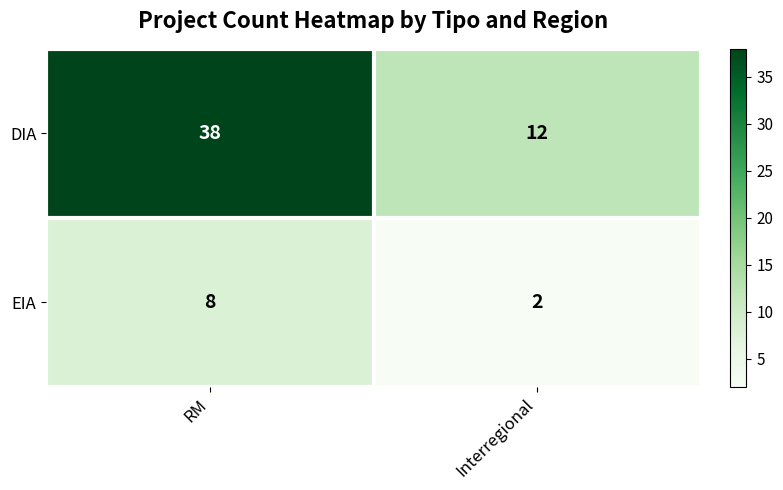

Which category has the lowest value across all series?

Interregional